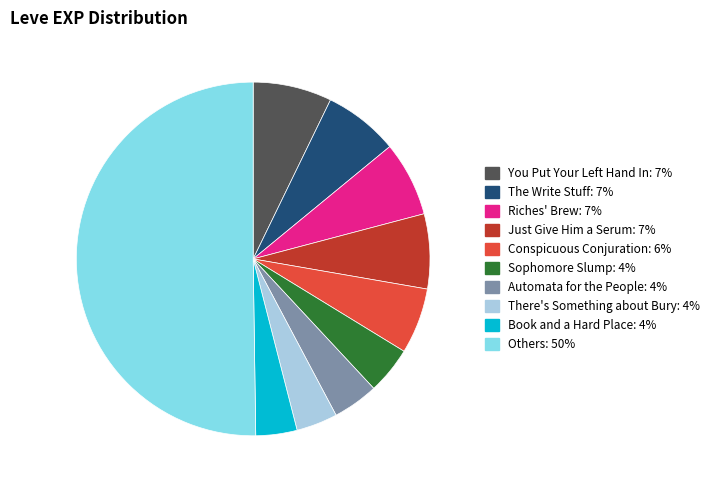

How many slices are in this pie chart?

10